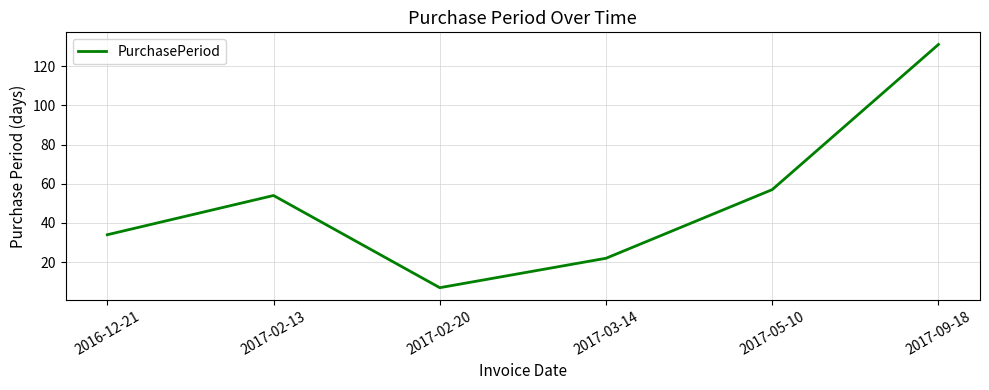

Is it true that the value at 2017-02-13 is 29?

False